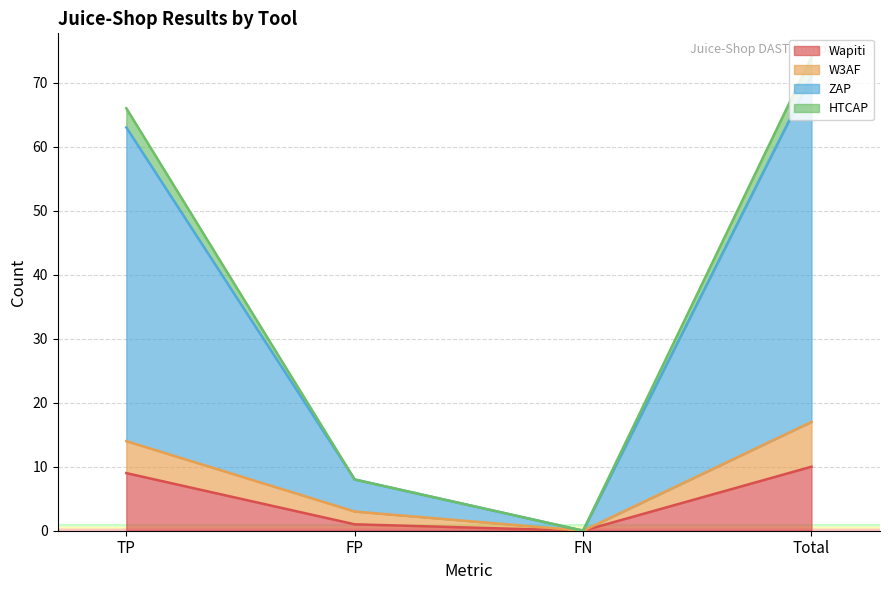

At which category is the sum across all series the highest?

Total